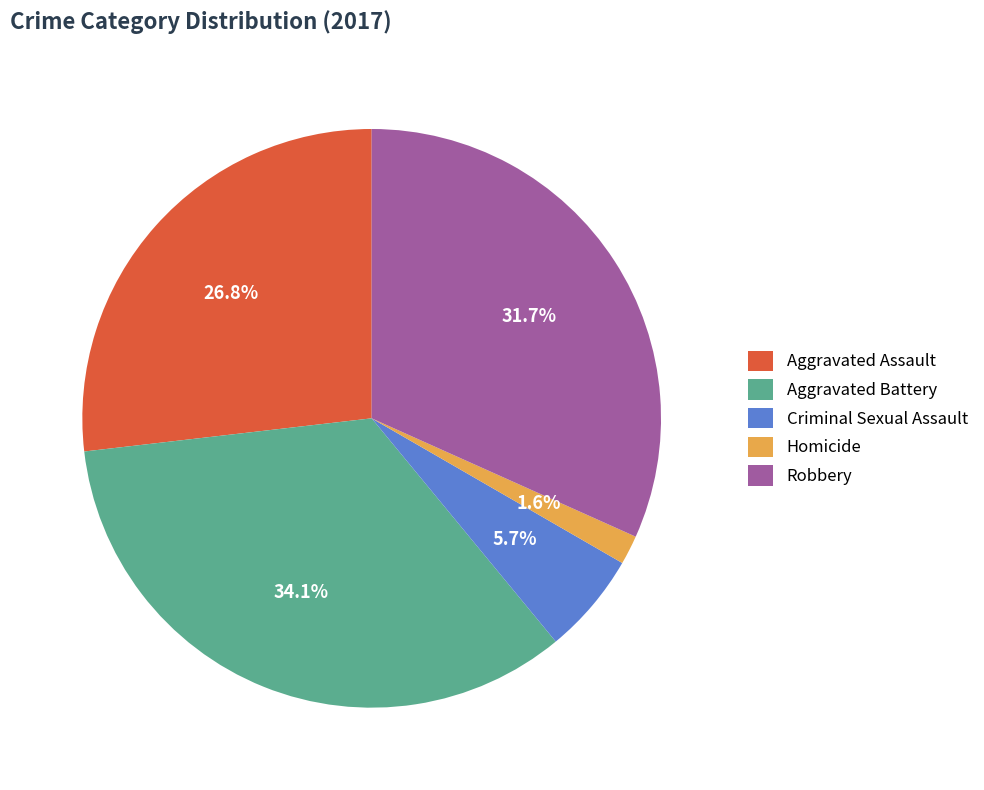

How many segments does this pie chart have?

5